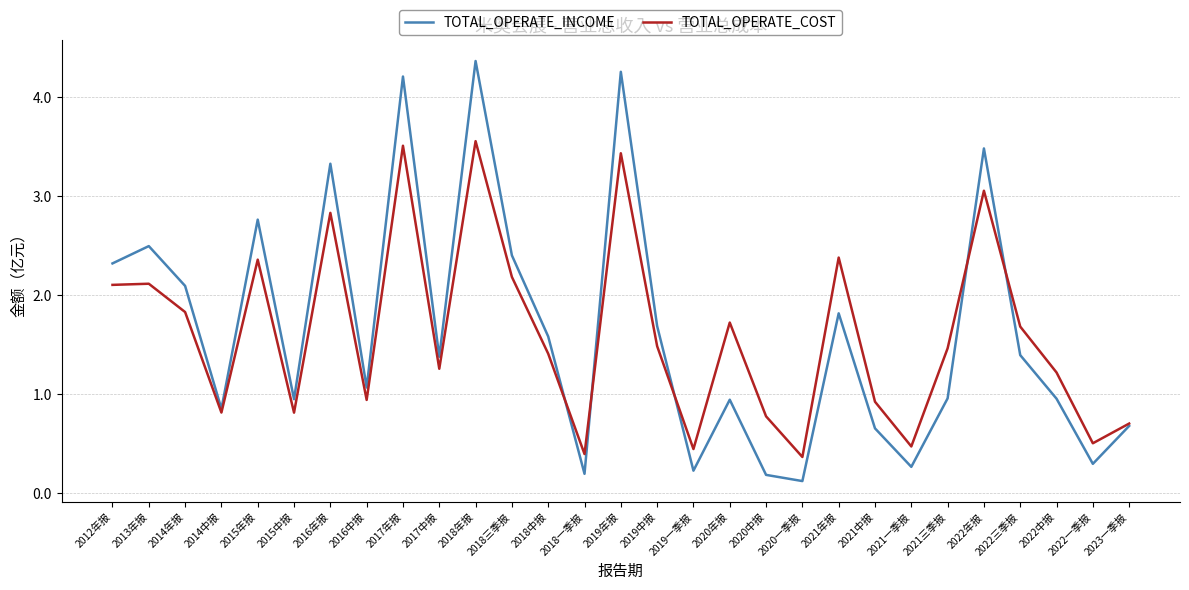

What value does the TOTAL_OPERATE_INCOME series have at 2016中报?

1.1